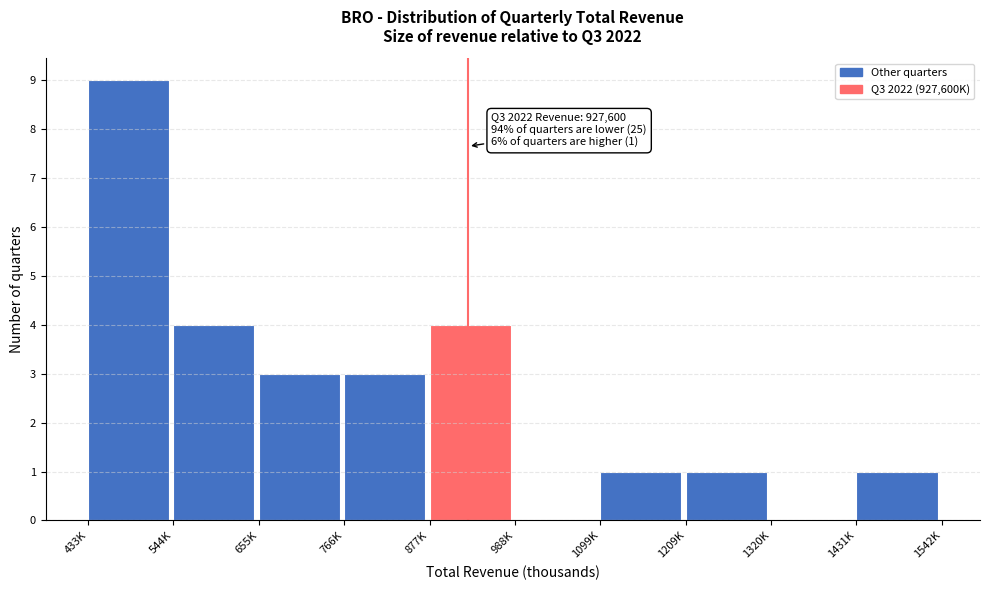

Reading right to left, what are all the values shown in this chart?

1431K=1	1320K=0	1209K=1	1099K=1	988K=0	877K=4	766K=3	655K=3	544K=4	433K=9